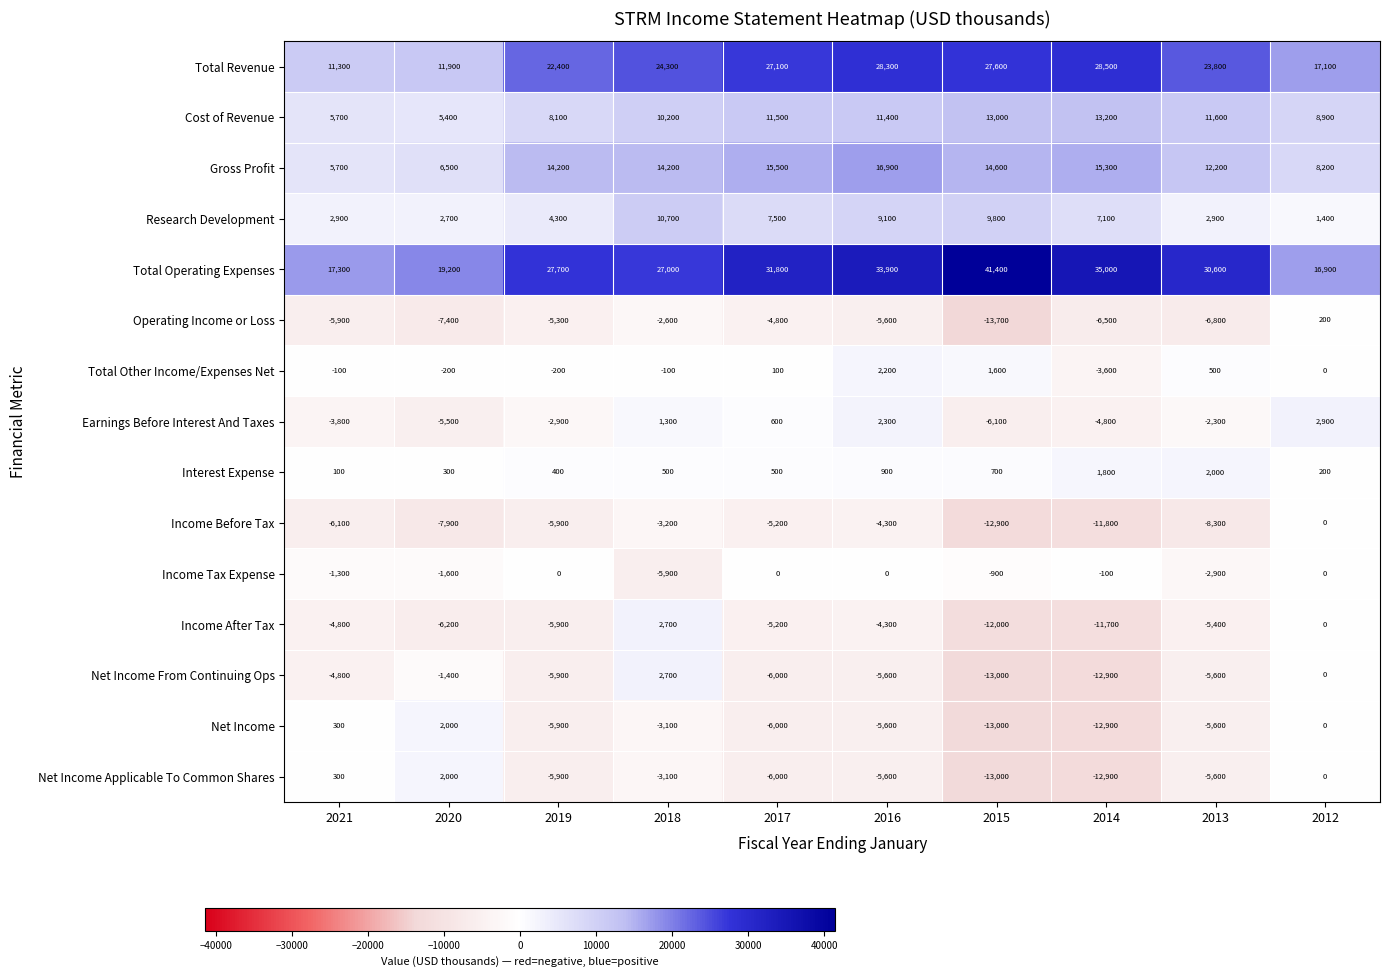

Which series has the largest range (max minus min)?

Total Operating Expenses